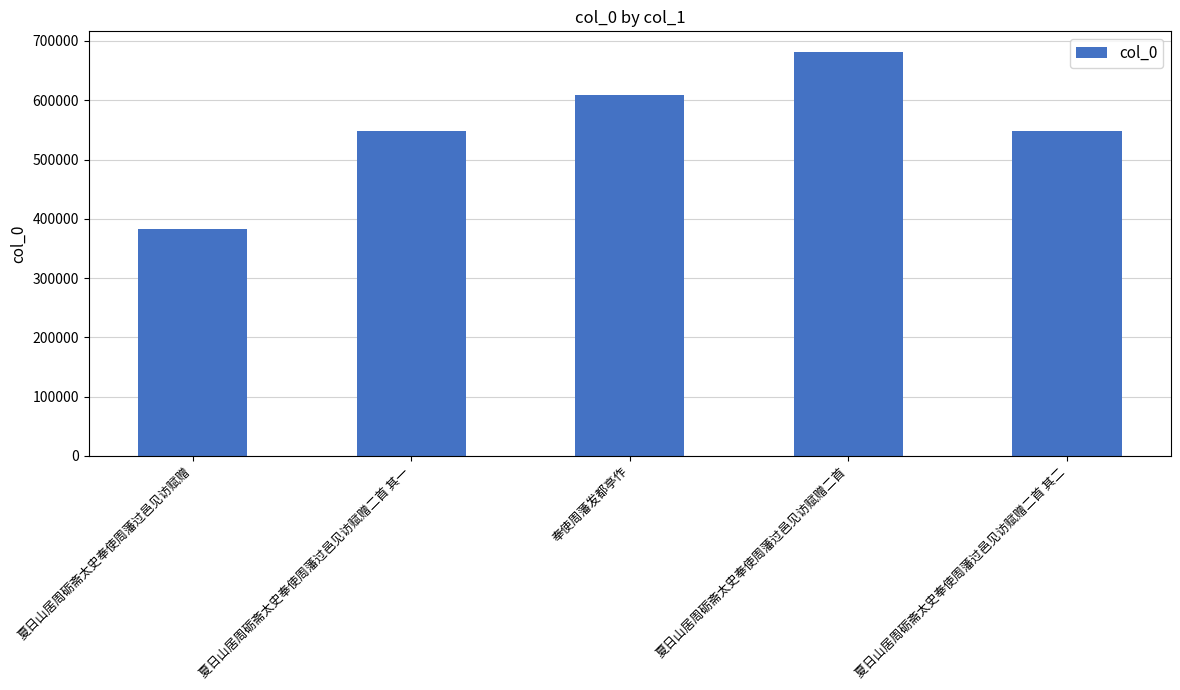

The value at 夏日山居周砺斋太史奉使周藩过邑见访赋赠 is 199824. True or false?

False